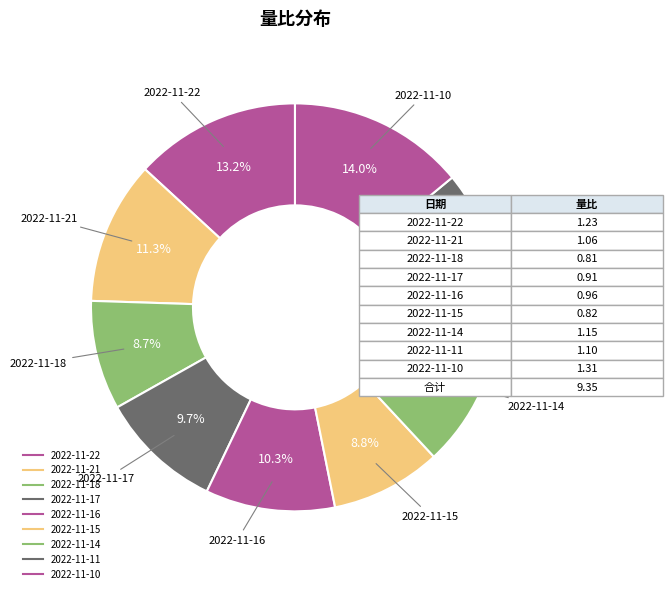

What is the largest slice in the pie chart?

2022-11-10